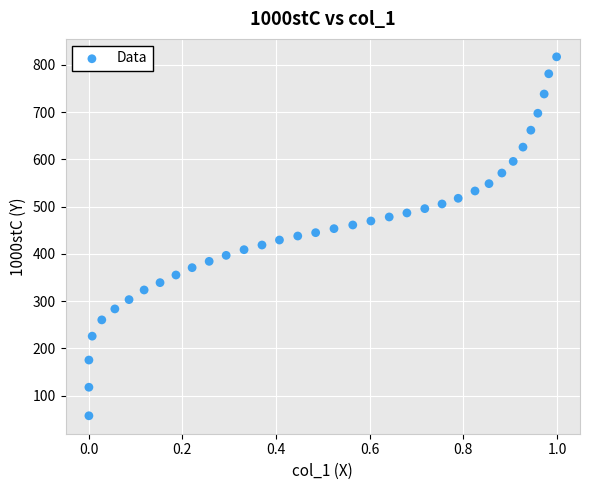

What is the range of X values (max minus min)?

1.0